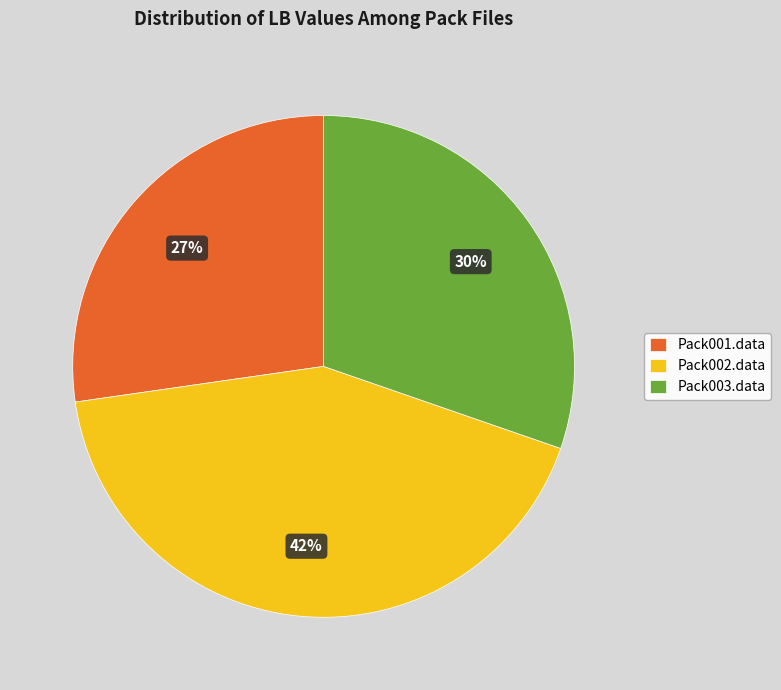

Do Pack002.data and Pack003.data together represent more than half of the pie?

Yes